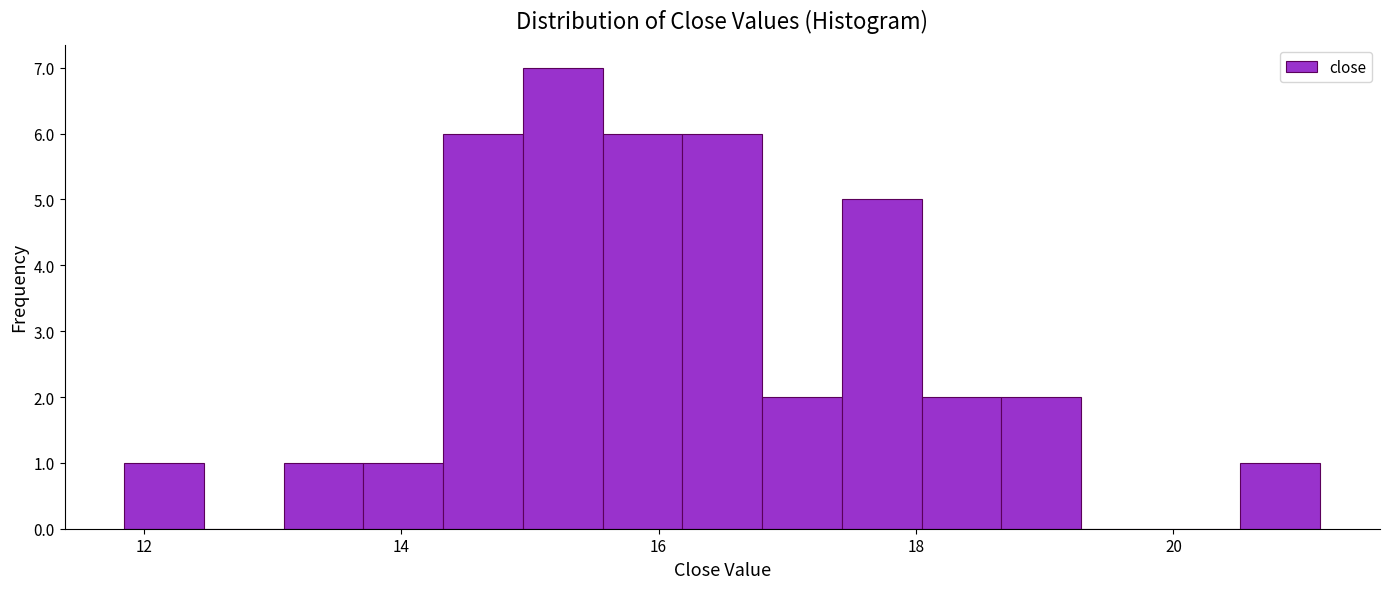

Read against the x-axis, roughly where is the centre of the tallest bar?

15.2